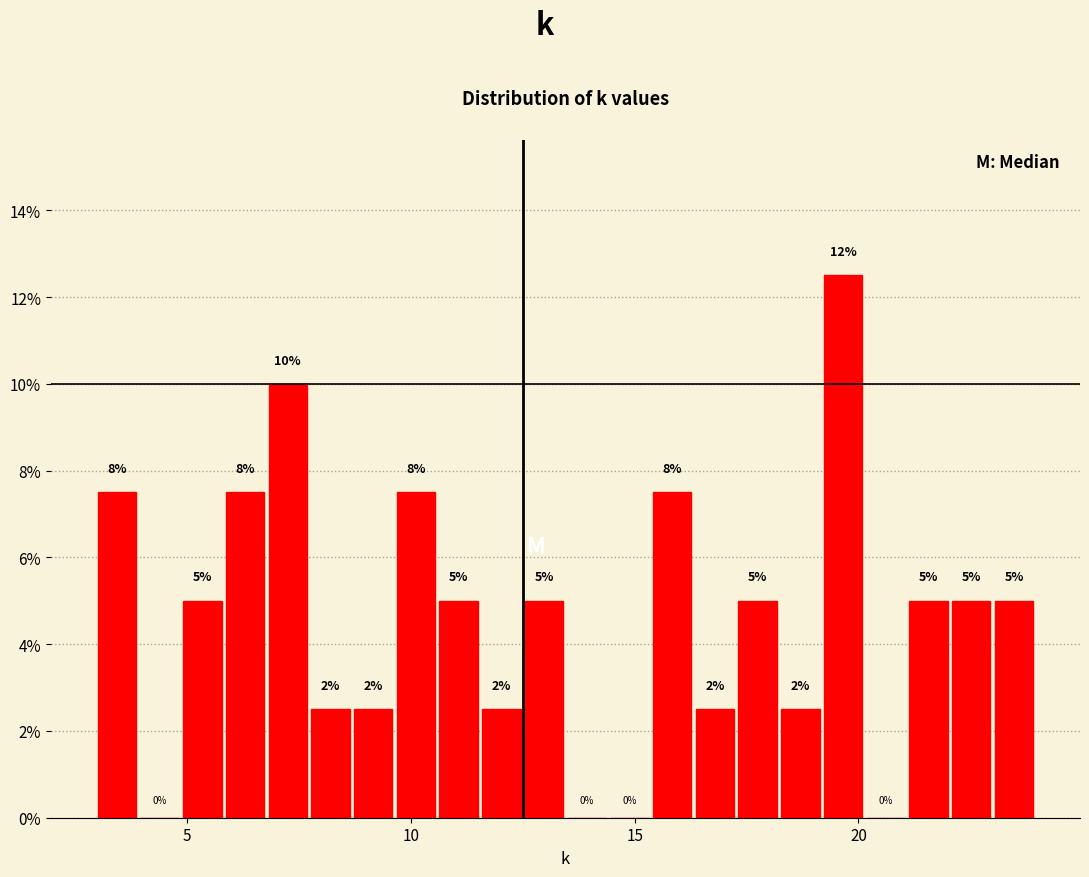

Read against the x-axis, roughly where is the centre of the tallest bar?

19.5